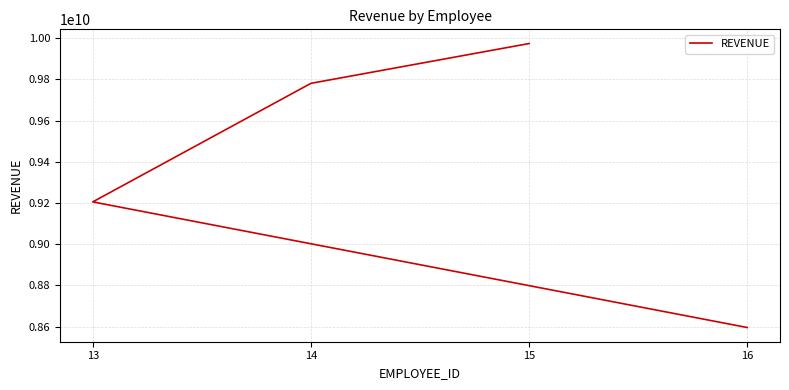

How many values are below 9780744900?

2